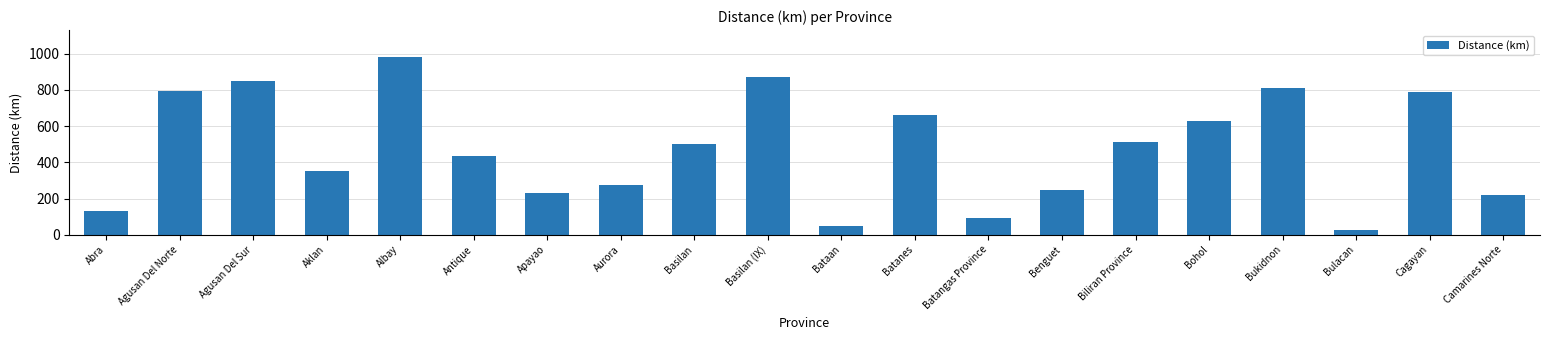

What is the minimum value shown in the chart?

25.6